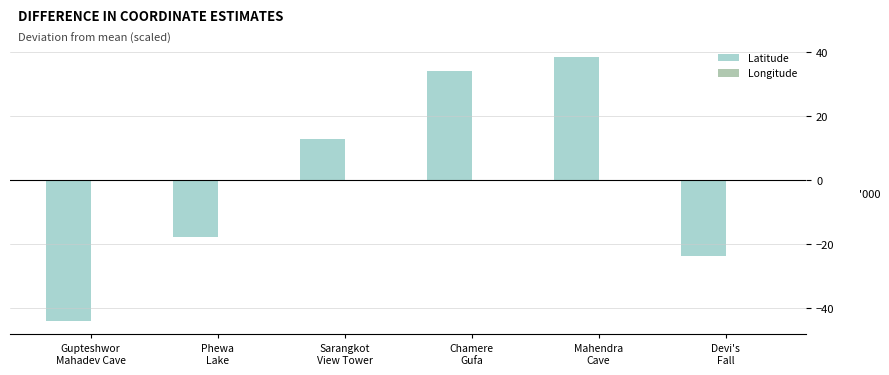

List the series in order of their overall mean, lowest first.

Latitude, Longitude